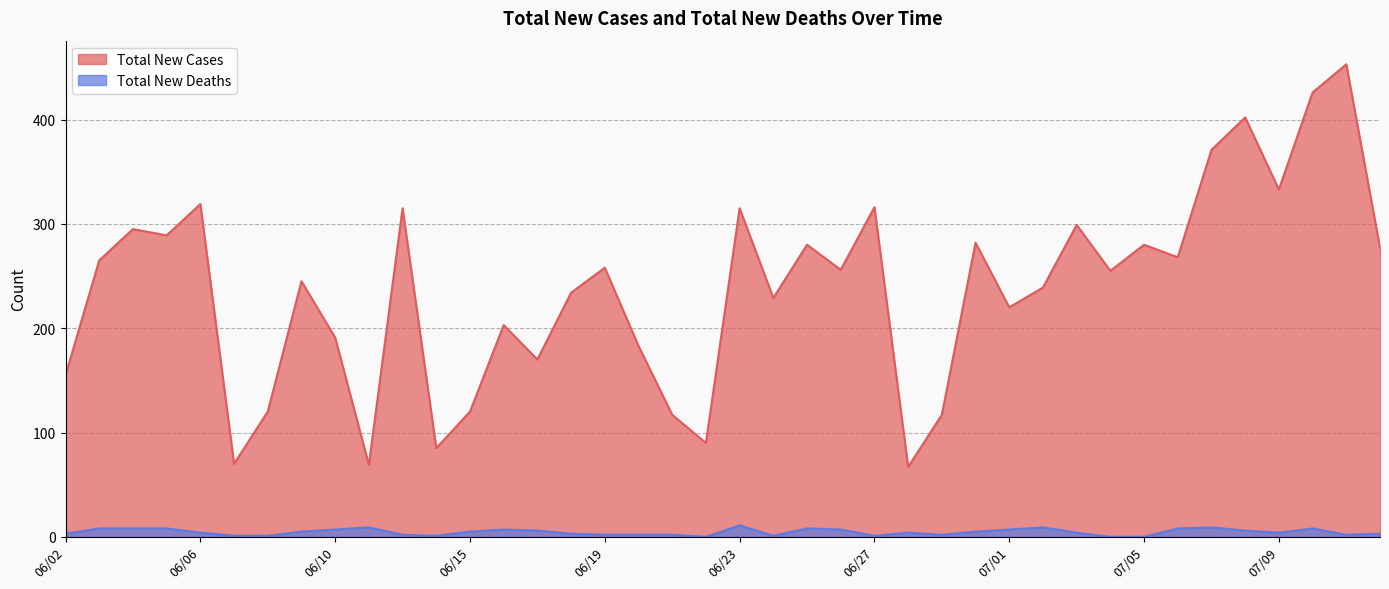

Reading left to right, extract all data points from this chart.

Total New Cases: 155	265	295	289	319	70	120	245	191	69	315	85	120	203	170	234	258	183	117	90	315	229	280	256	316	67	117	282	220	239	299	255	280	268	371	402	333	426	453	277
Total New Deaths: 3	8	8	8	4	1	1	5	7	9	2	1	5	7	6	3	2	2	2	0	11	1	8	7	1	4	2	5	7	9	4	0	0	8	9	6	4	8	2	3